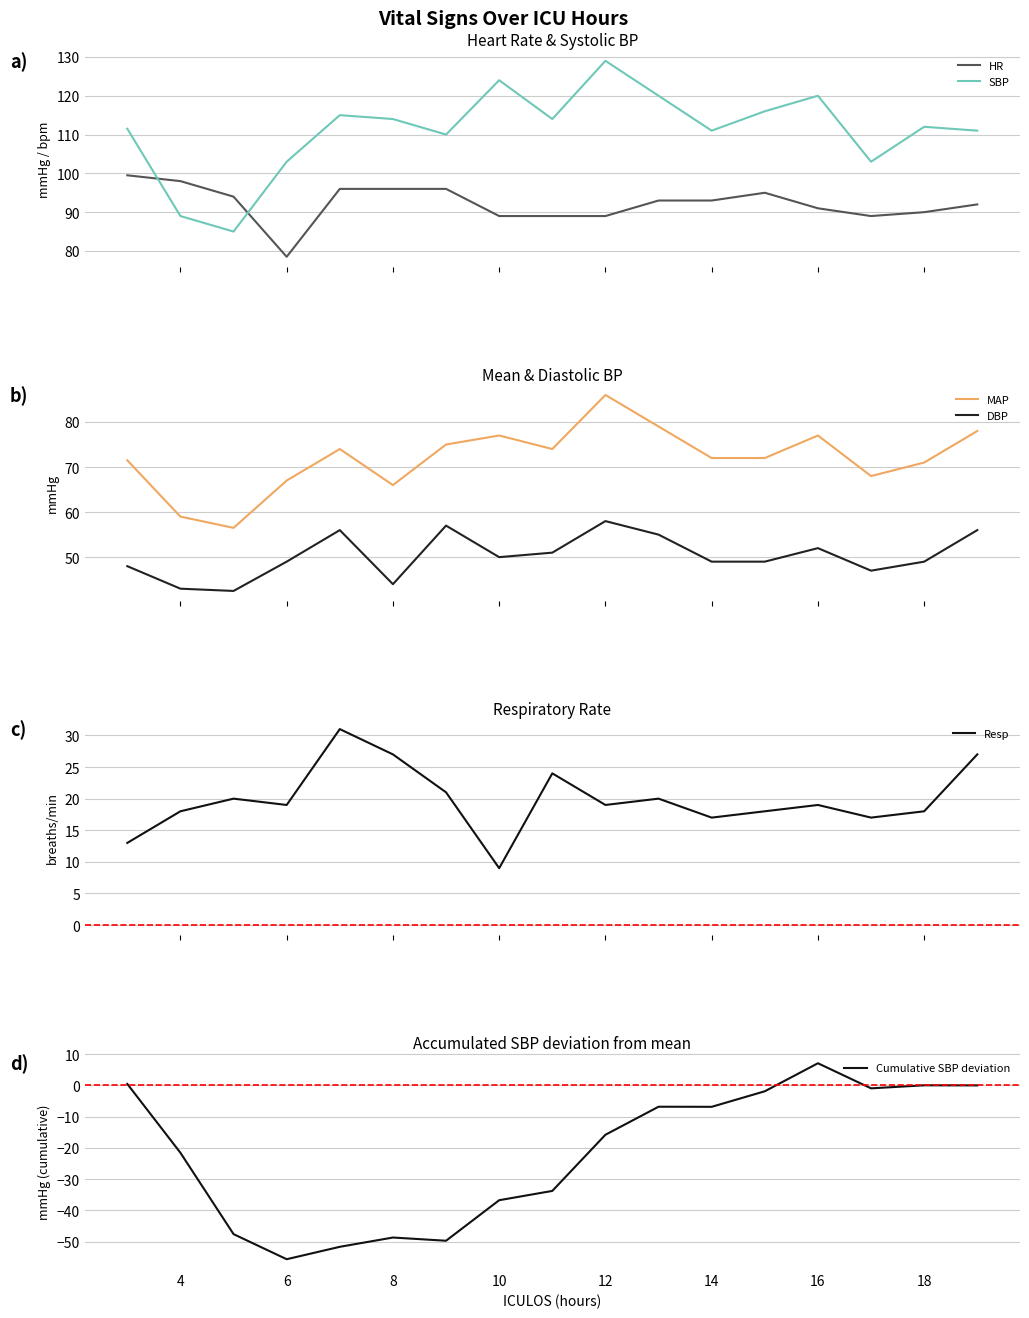

What is the average value of the HR series?

92.2